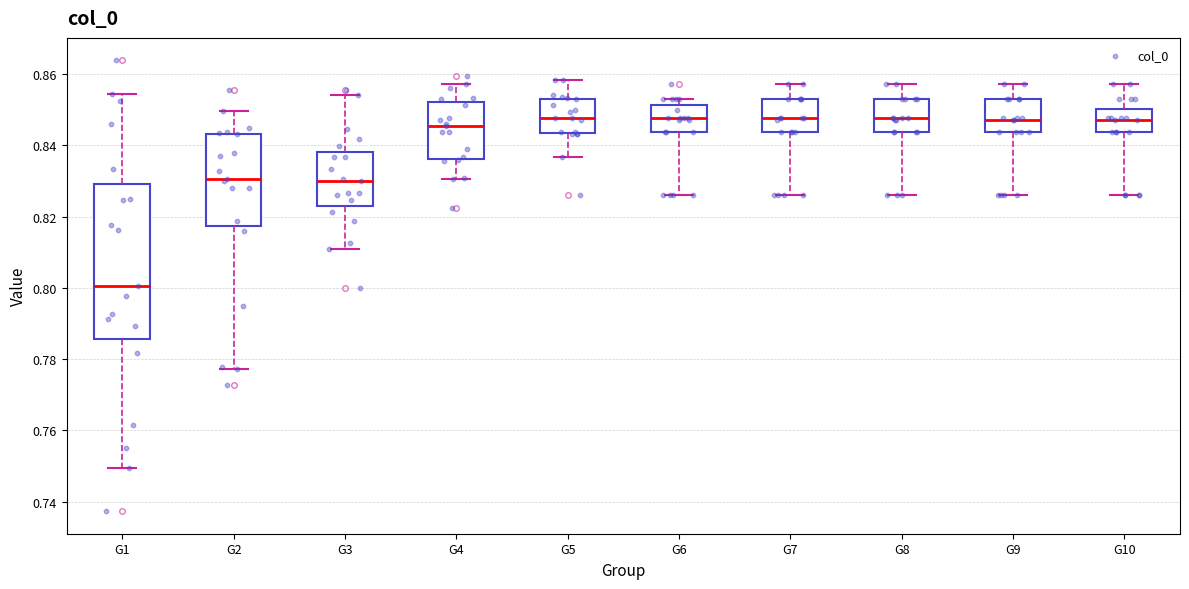

Reading left to right, transcribe this box plot: for each box, give where its median line is, the range the box spans, and where its two whiskers end, as read against the y-axis. The values are not printed on the chart, so give them approximately, as read against the axis.

G1: median 0.800, box 0.786 to 0.830, whiskers 0.750 to 0.854
G2: median 0.830, box 0.818 to 0.844, whiskers 0.778 to 0.850
G3: median 0.830, box 0.824 to 0.838, whiskers 0.810 to 0.854
G4: median 0.846, box 0.836 to 0.852, whiskers 0.830 to 0.858
G5: median 0.848, box 0.844 to 0.854, whiskers 0.836 to 0.858
G6: median 0.848, box 0.844 to 0.852, whiskers 0.826 to 0.852 (just above the box's upper edge)
G7: median 0.848, box 0.844 to 0.852, whiskers 0.826 to 0.858
G8: median 0.848, box 0.844 to 0.852, whiskers 0.826 to 0.858
G9: median 0.848, box 0.844 to 0.852, whiskers 0.826 to 0.858
G10: median 0.848, box 0.844 to 0.850, whiskers 0.826 to 0.858